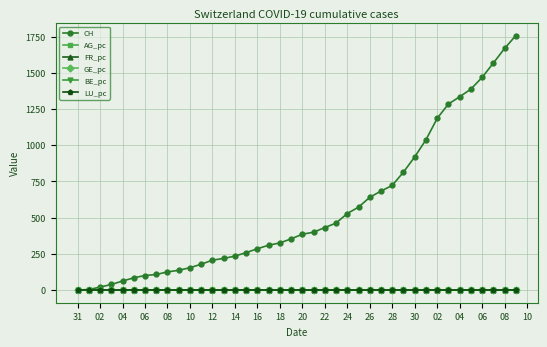

Which series has the largest total across all categories?

CH